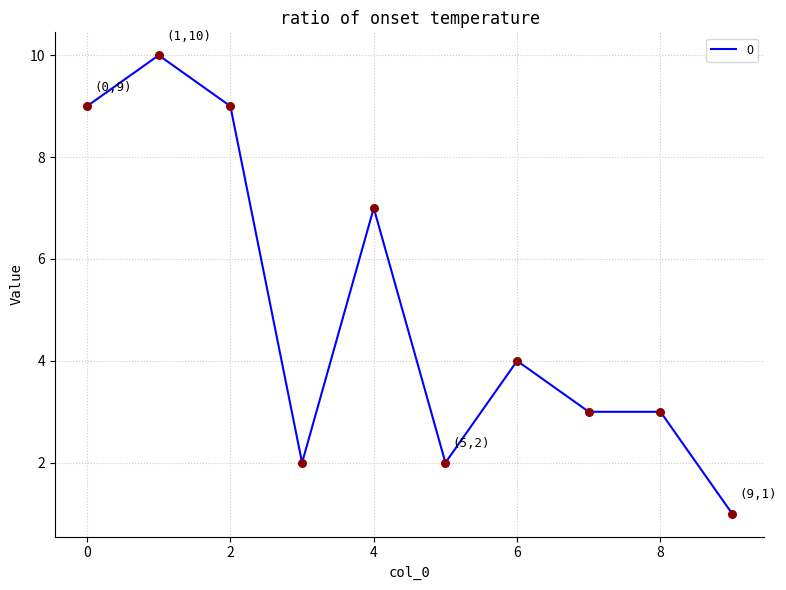

What is the difference between the maximum and minimum values?

9